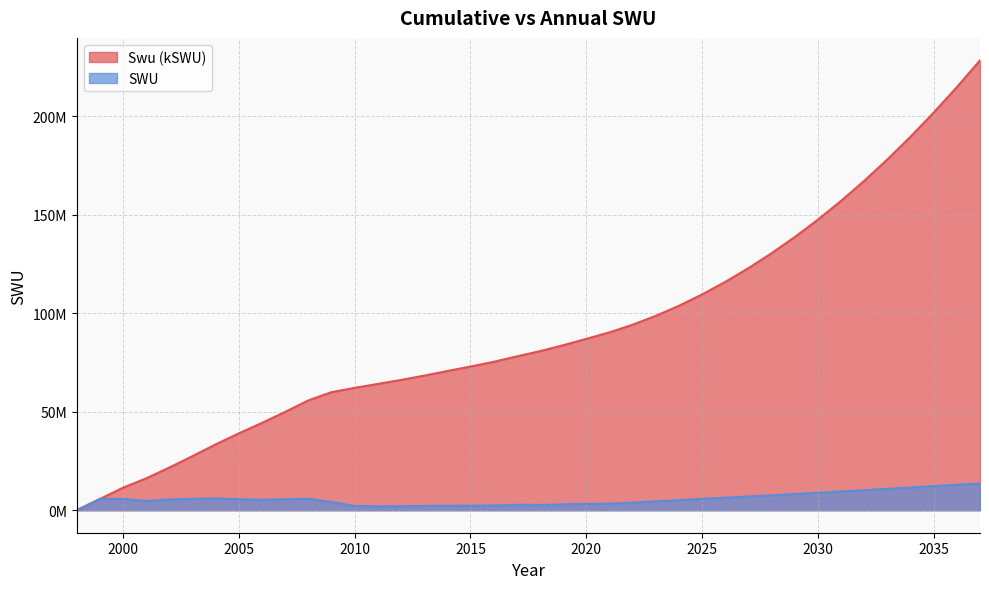

Rank the categories by Swu (kSWU) value from lowest to highest.

1998, 1999, 2000, 2001, 2002, 2003, 2004, 2005, 2006, 2007, 2008, 2009, 2010, 2011, 2012, 2013, 2014, 2015, 2016, 2017, 2018, 2019, 2020, 2021, 2022, 2023, 2024, 2025, 2026, 2027, 2028, 2029, 2030, 2031, 2032, 2033, 2034, 2035, 2036, 2037